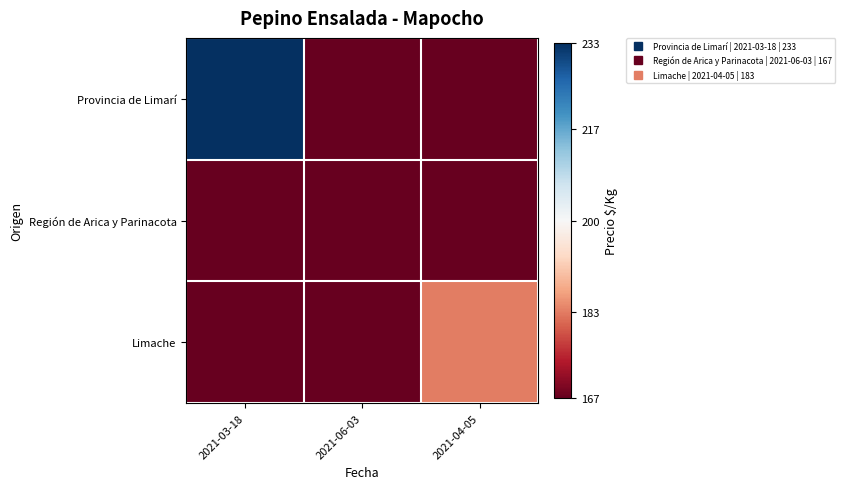

List the series in order of their peak value, lowest first.

Región de Arica y Parinacota, Limache, Provincia de Limarí